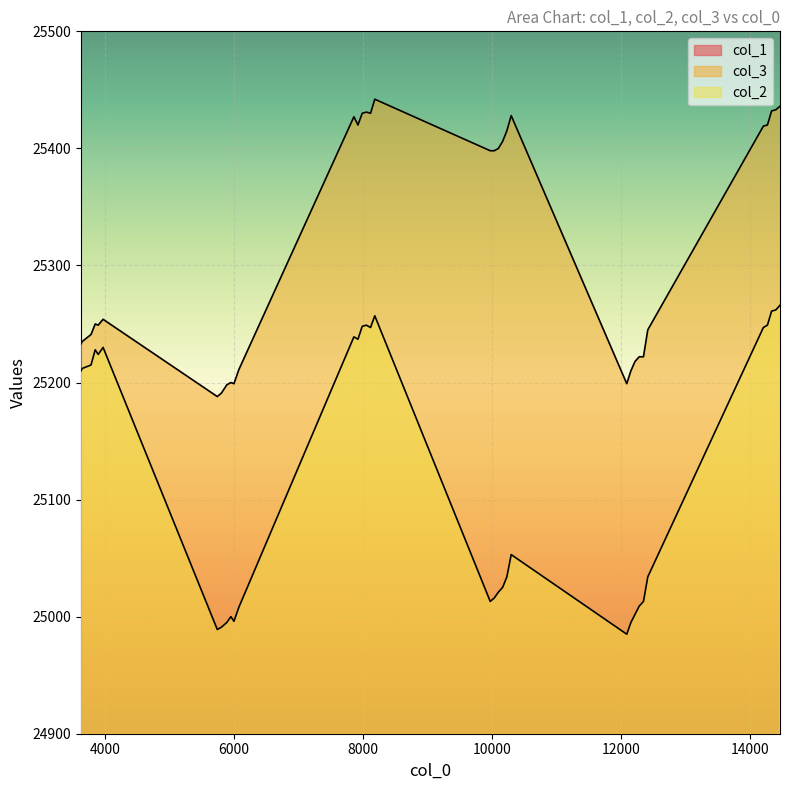

True or false: col_3 and col_2 intersect in this chart.

False